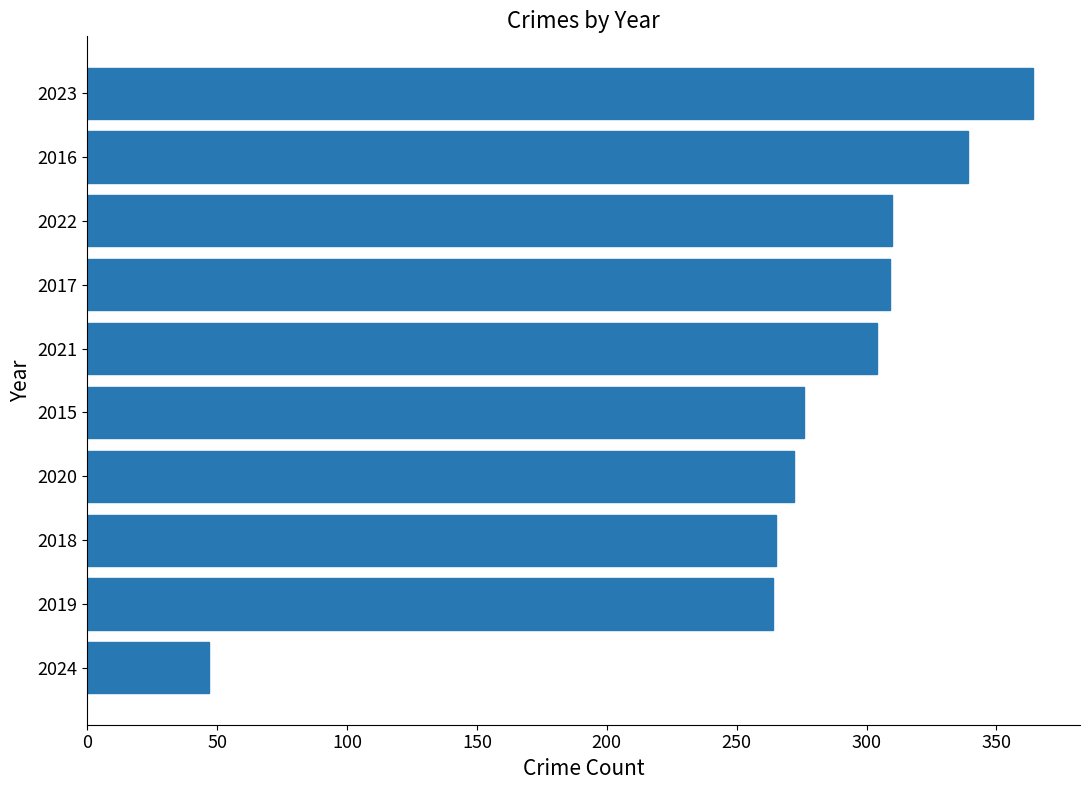

Read the value at 2021.

304